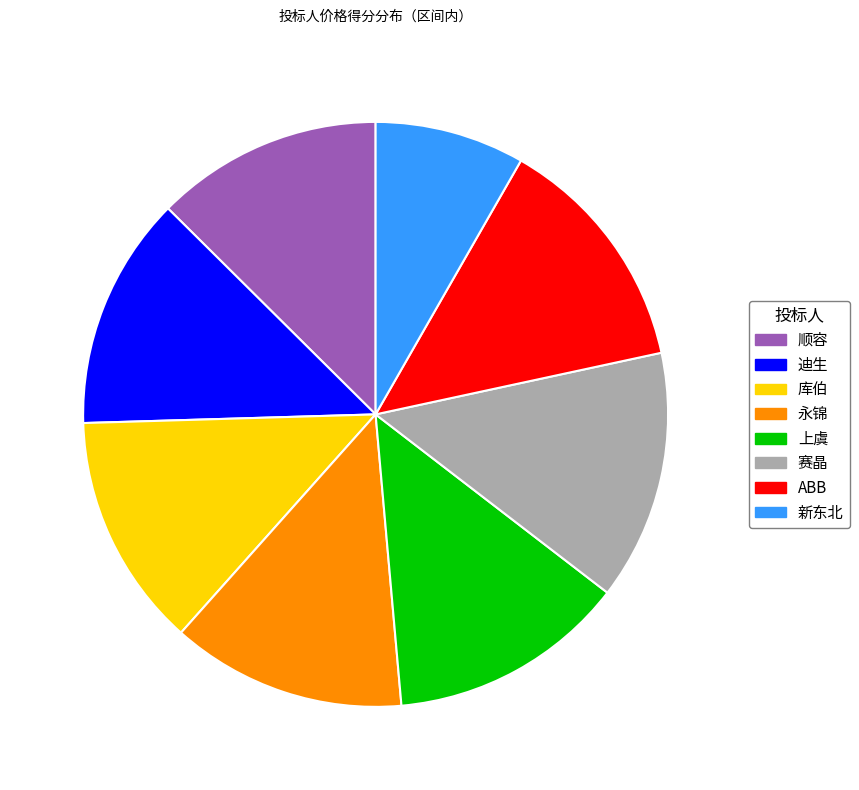

The 迪生 slice represents 5% of the pie. True or false?

False